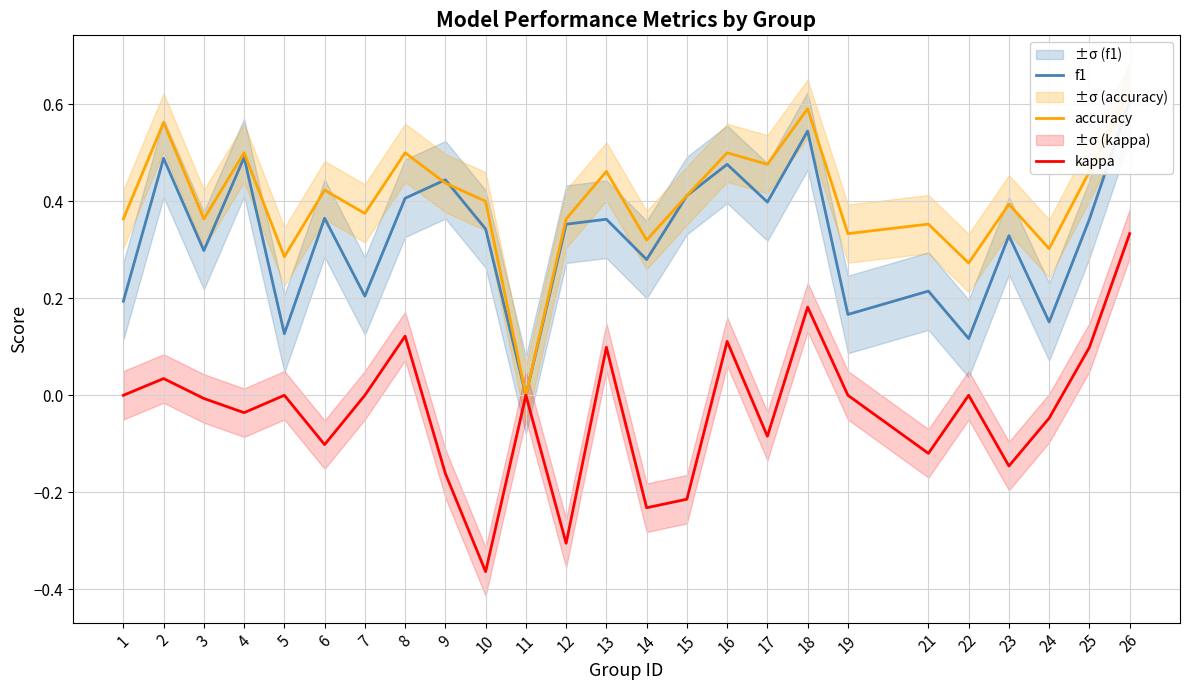

Count the accuracy values in the range 0 to 1.

25